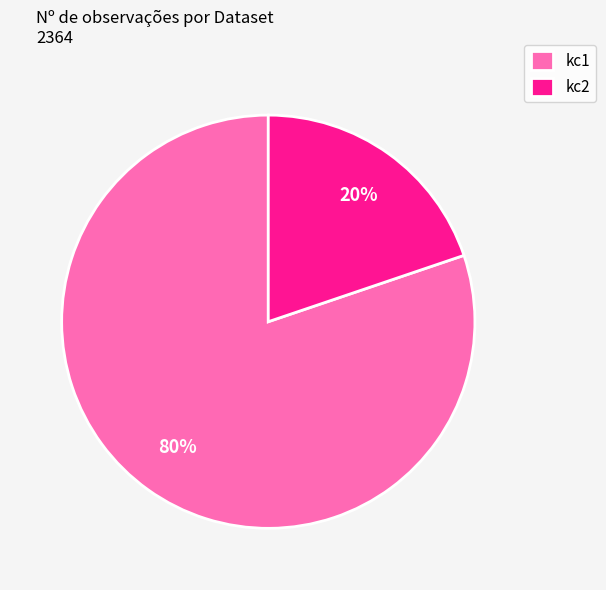

Is it true that kc1 is 80% of the pie?

True